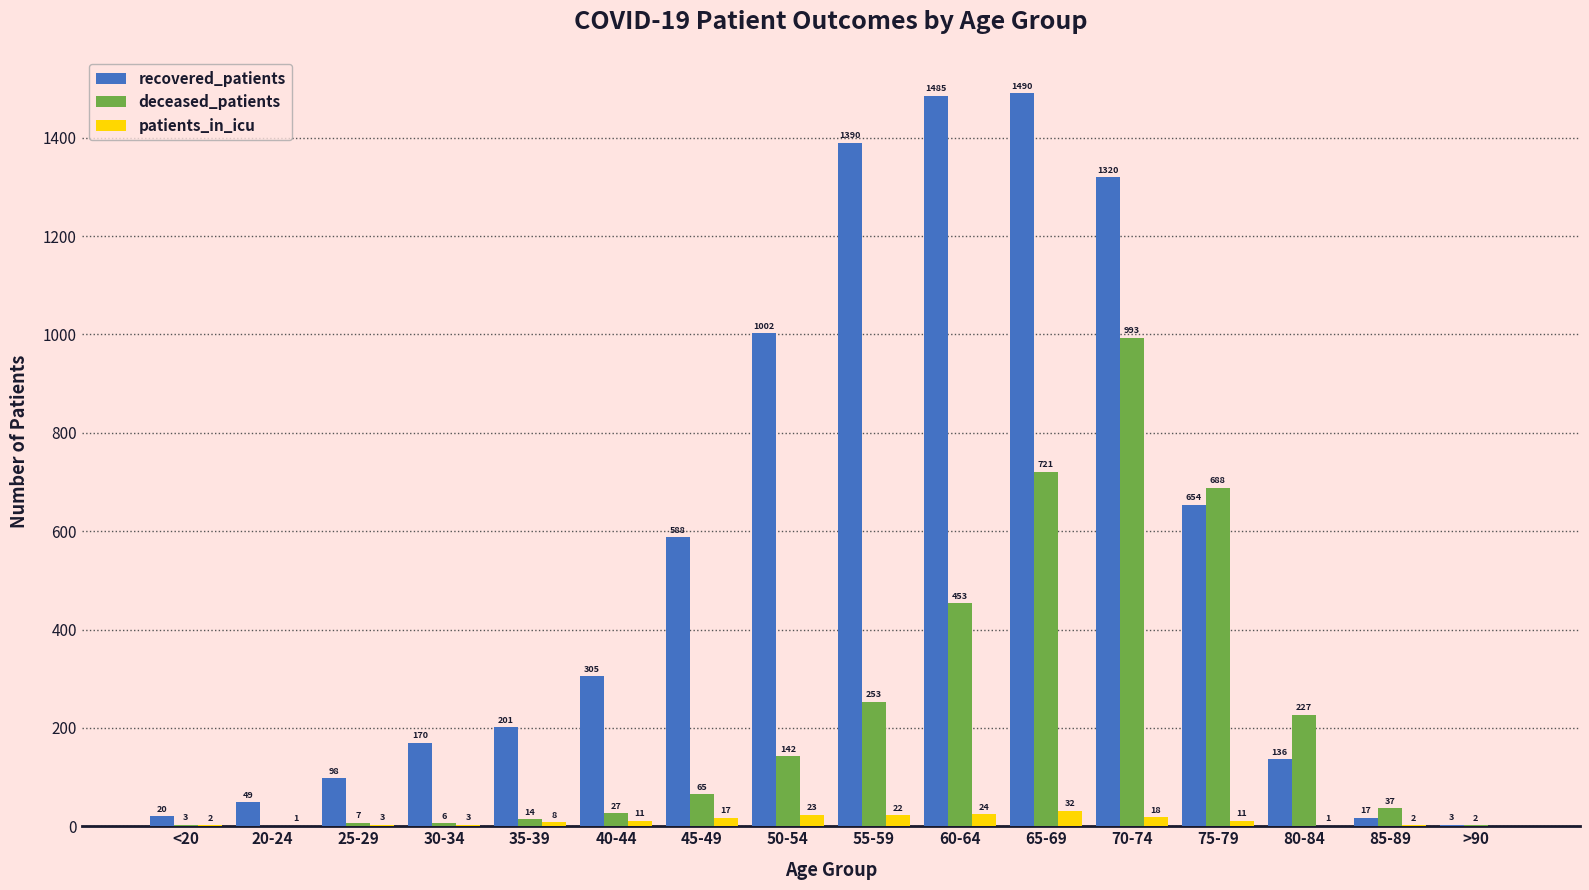

Read the patients_in_icu value at 75-79, to the nearest 10.

10